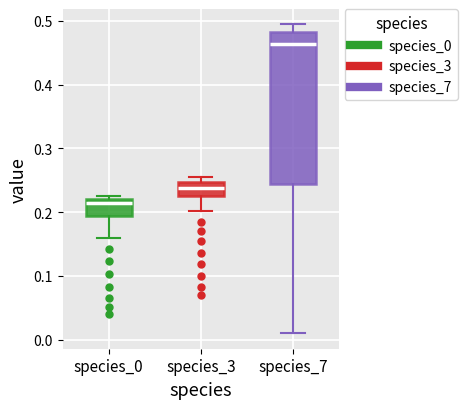

Where is the upper edge of the box for species_7 on the y-axis? The values are not printed on the chart, so give them approximately, as read against the axis.

0.48